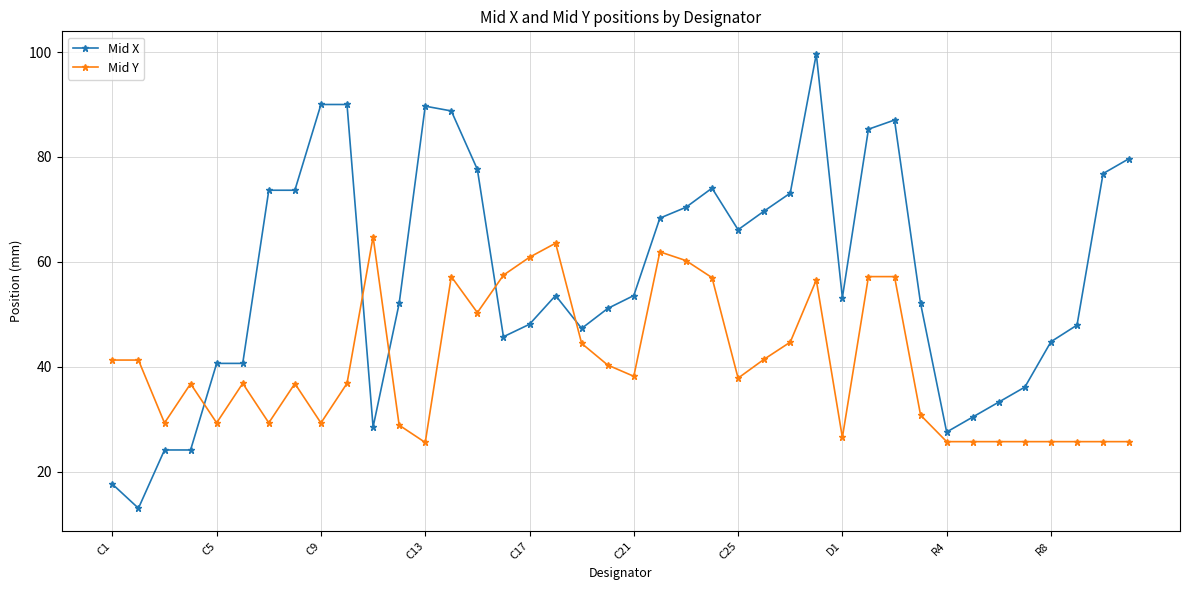

What is the sum of all Mid Y values?

1615.5